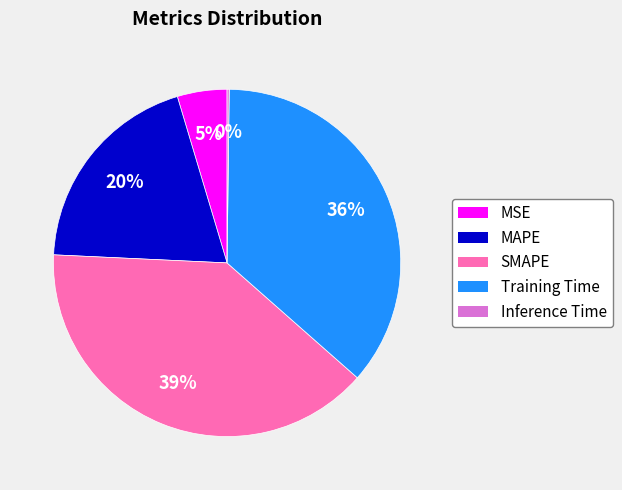

To the nearest percent, what is the average slice percentage?

20%